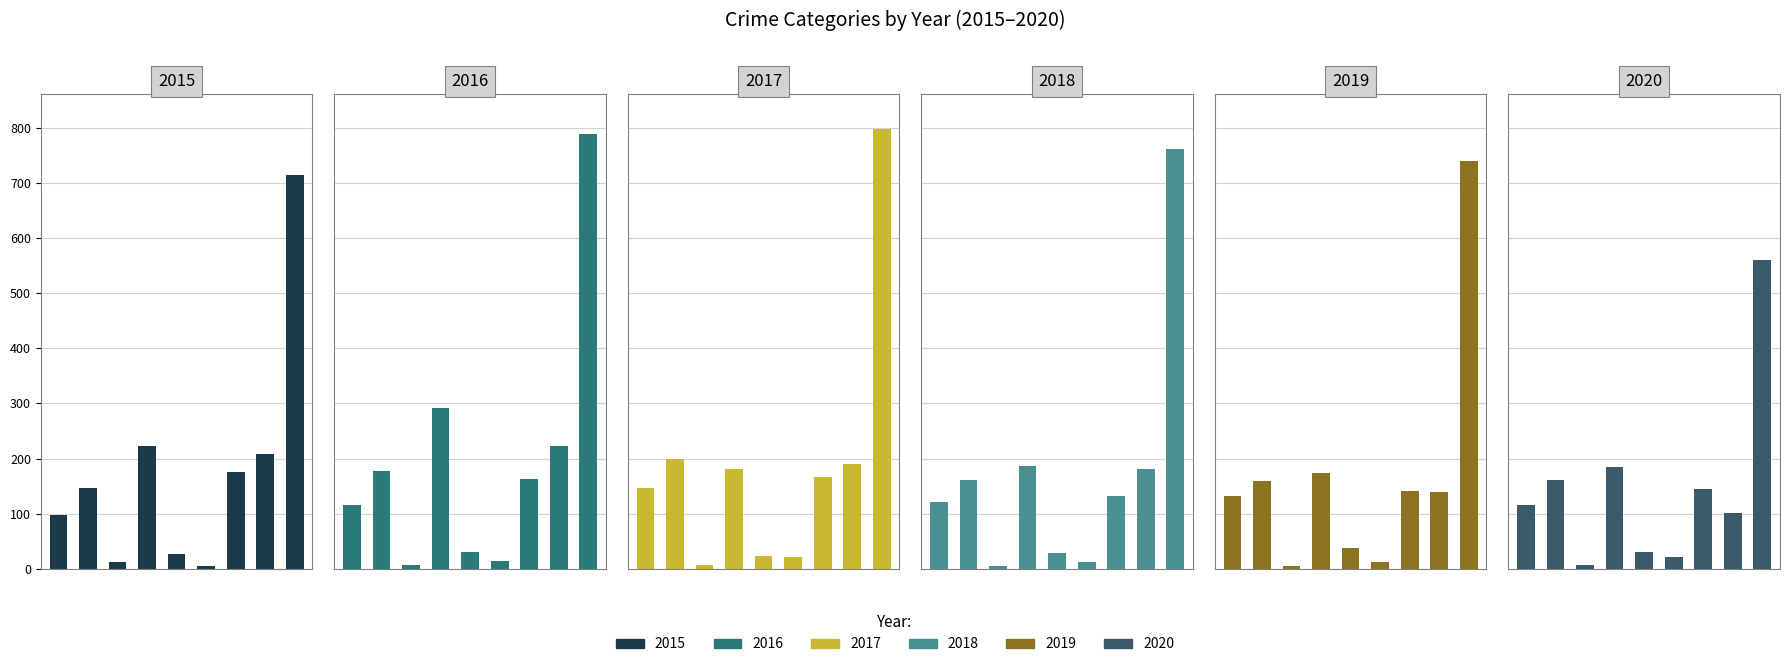

Reading right to left, list all the values displayed in this chart.

2015: Theft=714	Robbery=208	Motor Vehicle Theft=176	Homicide=5	Criminal Sexual Assault=27	Burglary=223	Arson=13	Aggravated Battery=146	Aggravated Assault=98
2016: Theft=789	Robbery=223	Motor Vehicle Theft=163	Homicide=15	Criminal Sexual Assault=31	Burglary=291	Arson=8	Aggravated Battery=177	Aggravated Assault=115
2017: Theft=798	Robbery=191	Motor Vehicle Theft=167	Homicide=22	Criminal Sexual Assault=24	Burglary=182	Arson=8	Aggravated Battery=200	Aggravated Assault=147
2018: Theft=761	Robbery=181	Motor Vehicle Theft=132	Homicide=13	Criminal Sexual Assault=29	Burglary=186	Arson=5	Aggravated Battery=162	Aggravated Assault=122
2019: Theft=740	Robbery=140	Motor Vehicle Theft=142	Homicide=13	Criminal Sexual Assault=38	Burglary=174	Arson=6	Aggravated Battery=159	Aggravated Assault=132
2020: Theft=560	Robbery=102	Motor Vehicle Theft=144	Homicide=22	Criminal Sexual Assault=30	Burglary=184	Arson=7	Aggravated Battery=162	Aggravated Assault=116